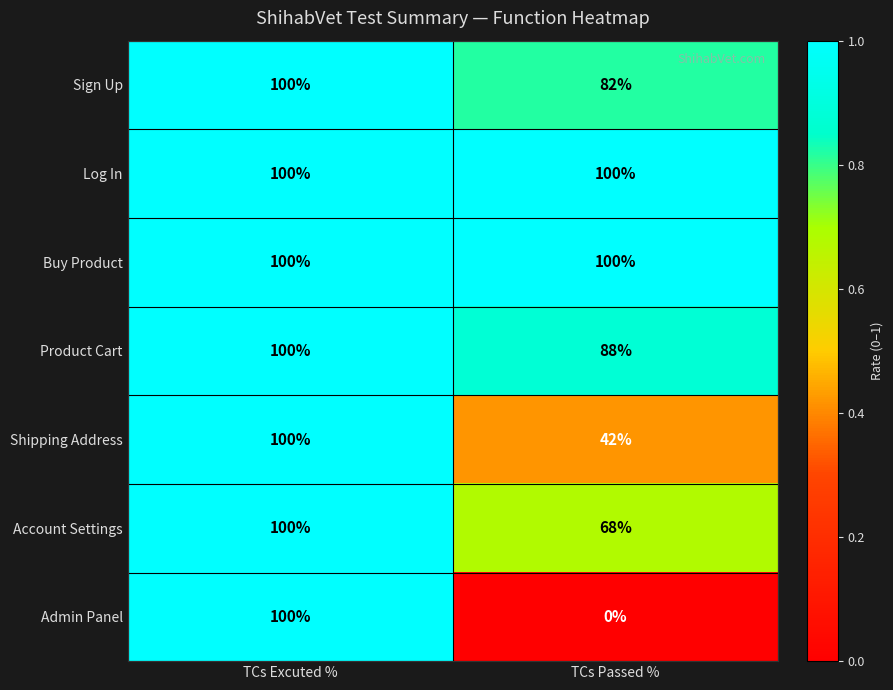

What is the maximum value for Product Cart?

100